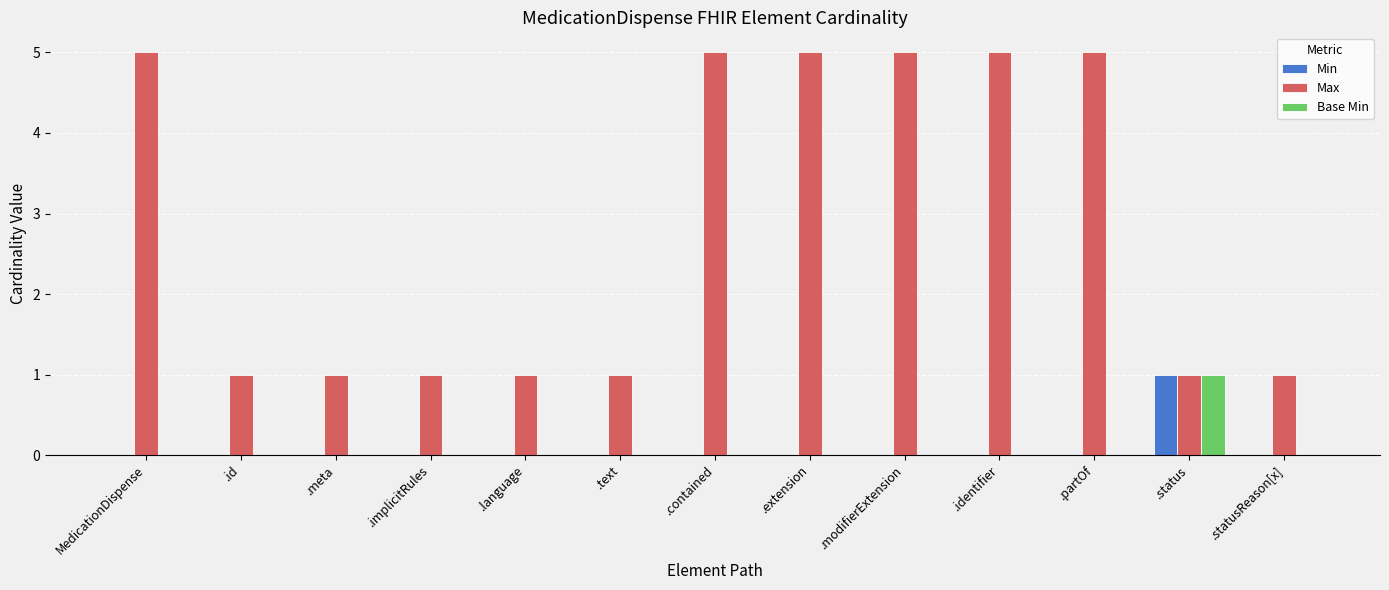

What is the spread (max minus min) of values at MedicationDispense?

5